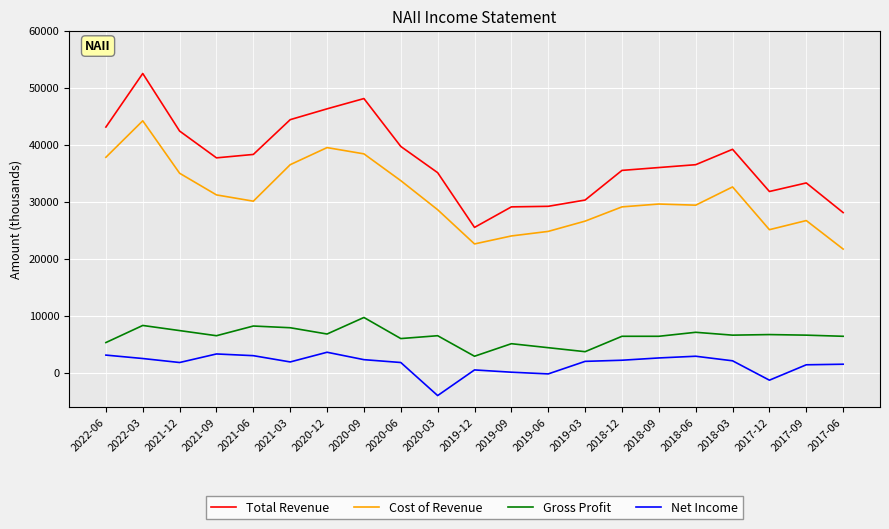

True or false: Net Income and Cost of Revenue intersect in this chart.

False